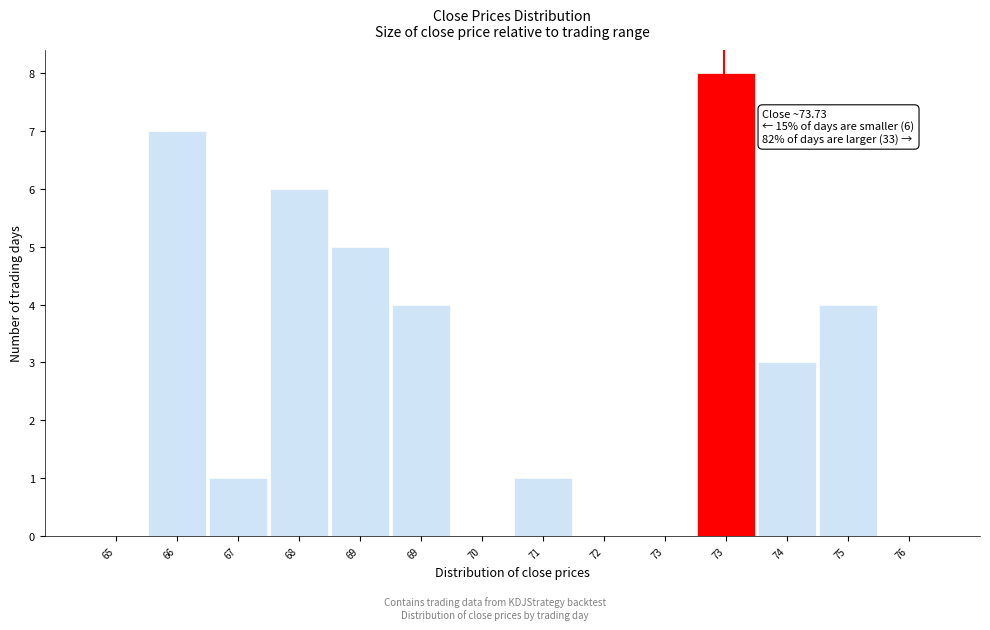

Count the number of data series in this chart.

1